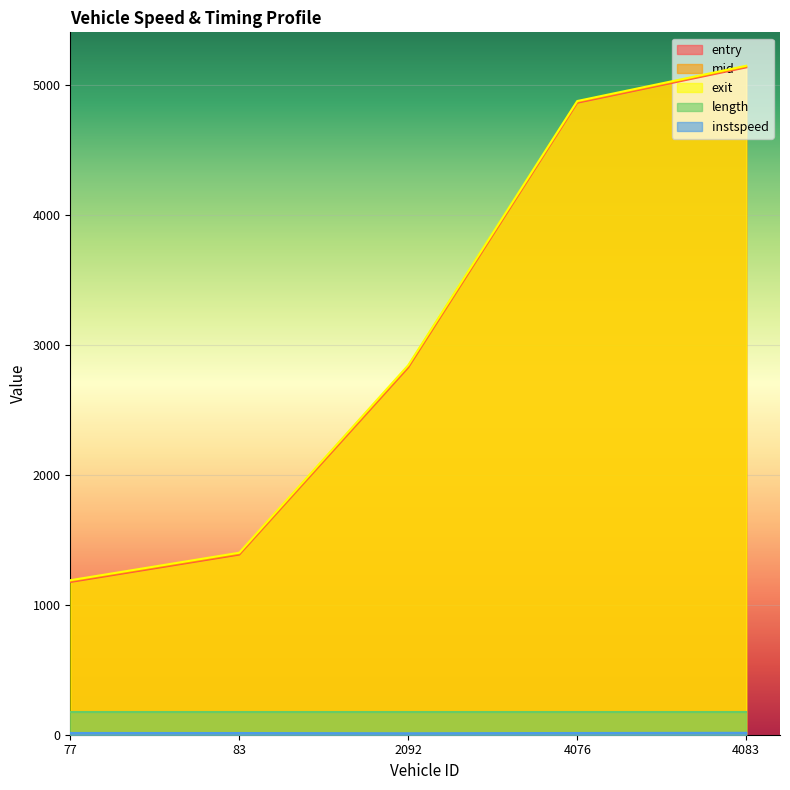

List the labels in order of entry value, smallest first.

77, 83, 2092, 4076, 4083